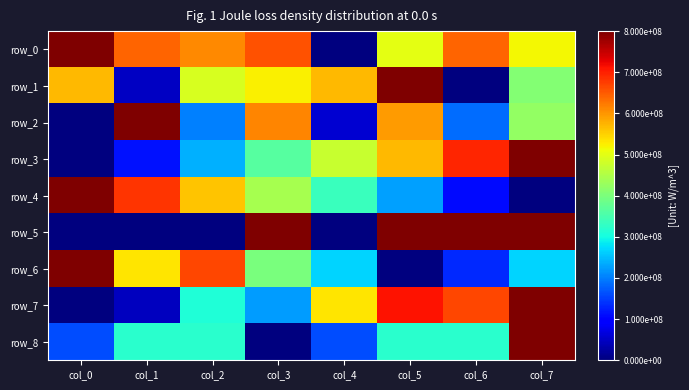

Count the number of categories in the chart.

8